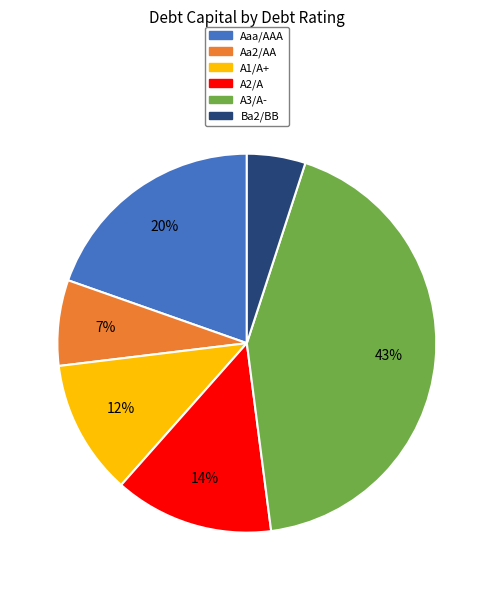

Which slice is the largest?

A3/A-